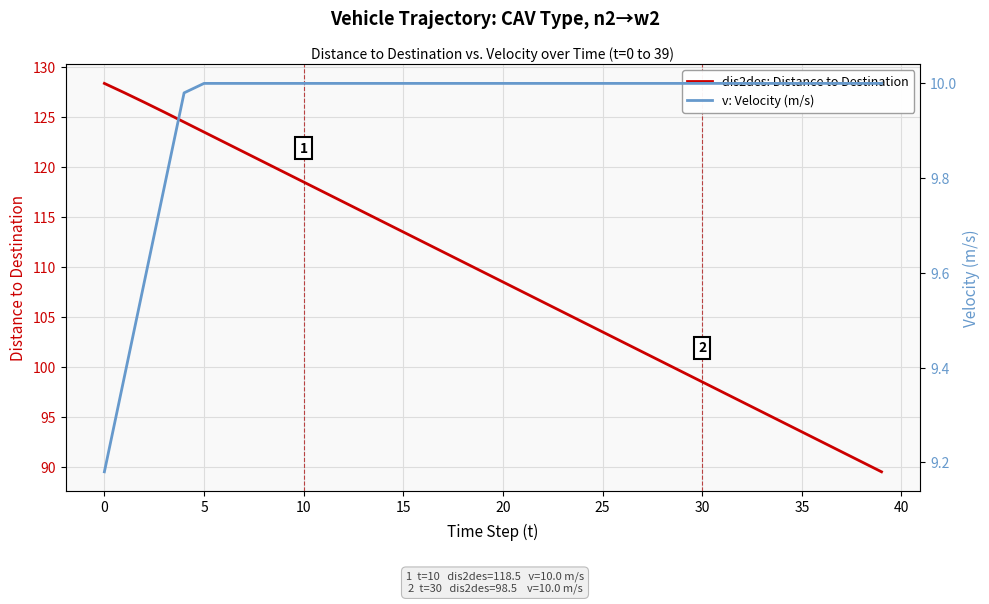

True or false: dis2des: Distance to Destination and v: Velocity (m/s) cross at least once.

False